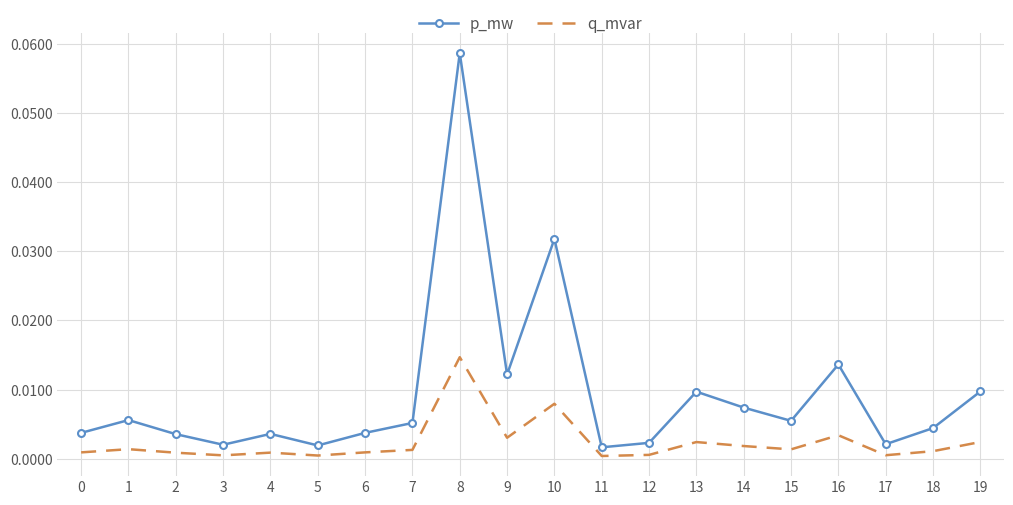

Rank the series by their maximum value, from lowest to highest.

q_mvar, p_mw